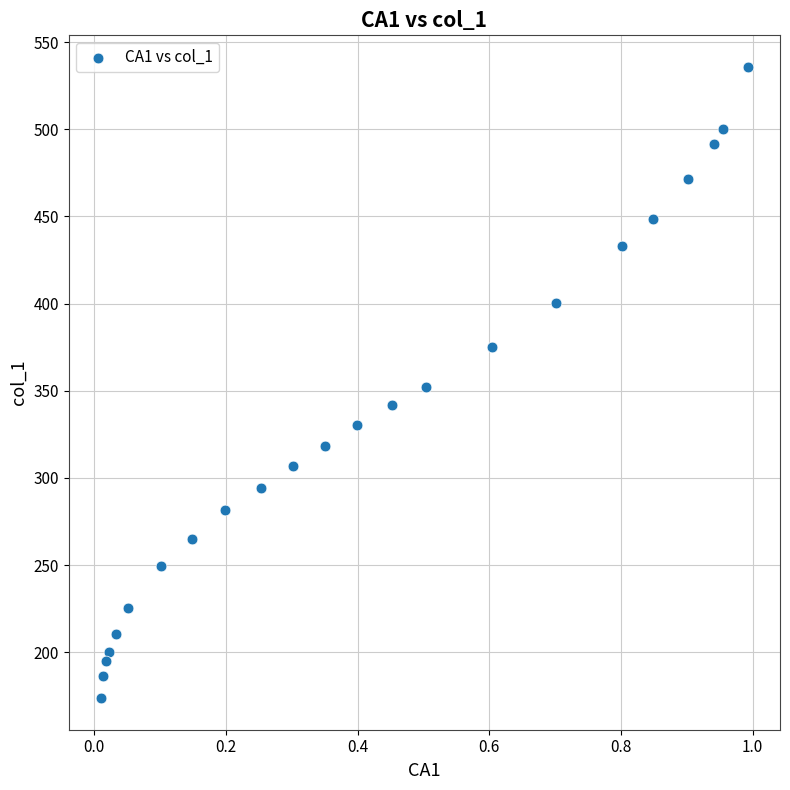

What is the range of X values (max minus min)?

1.0